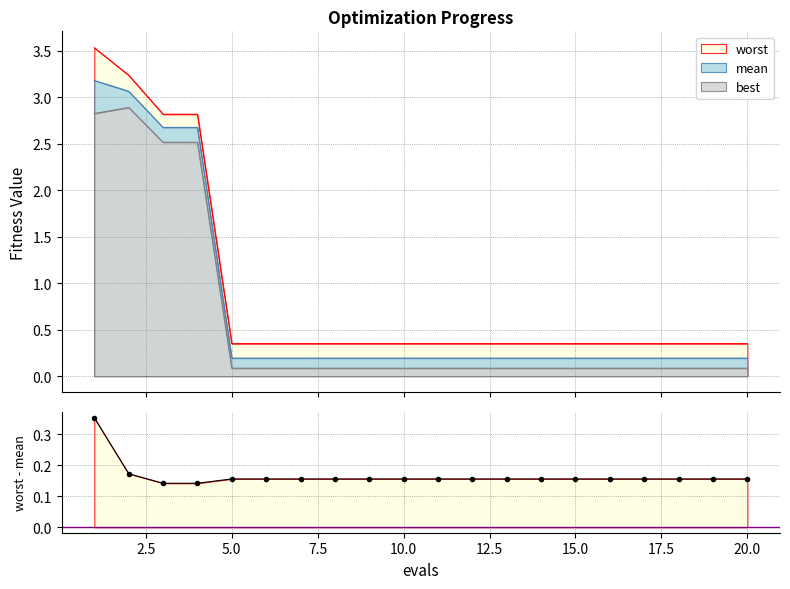

What is the difference between the maximum and minimum values?

0.2